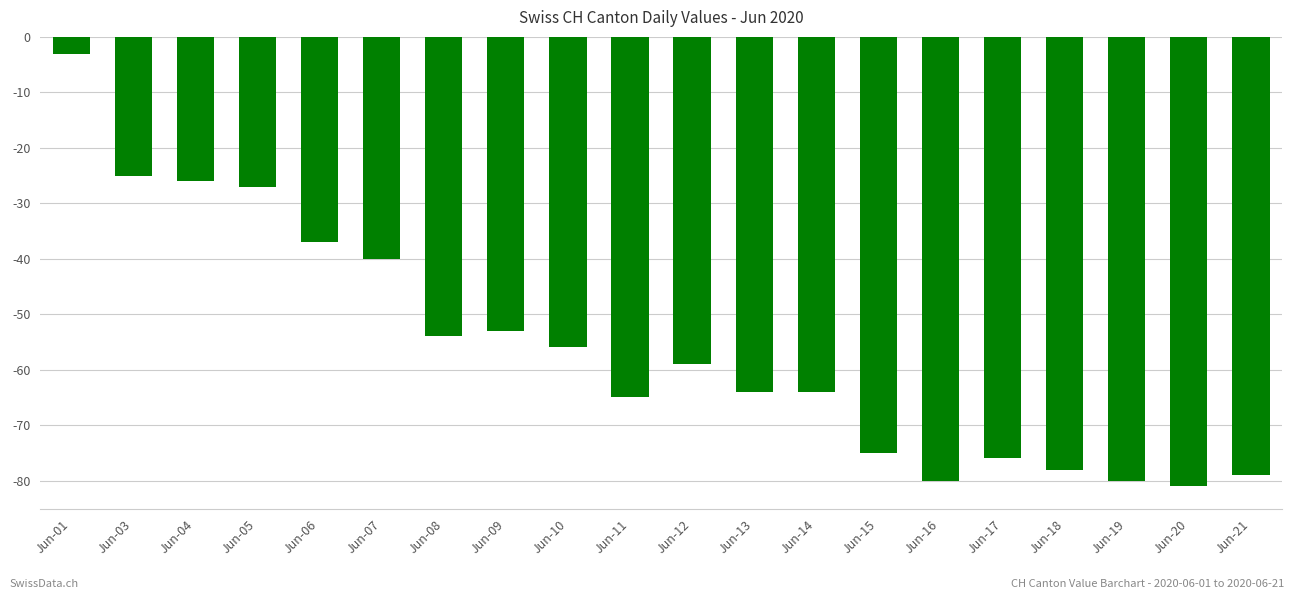

What is the change in value from Jun-03 to Jun-19?

-55